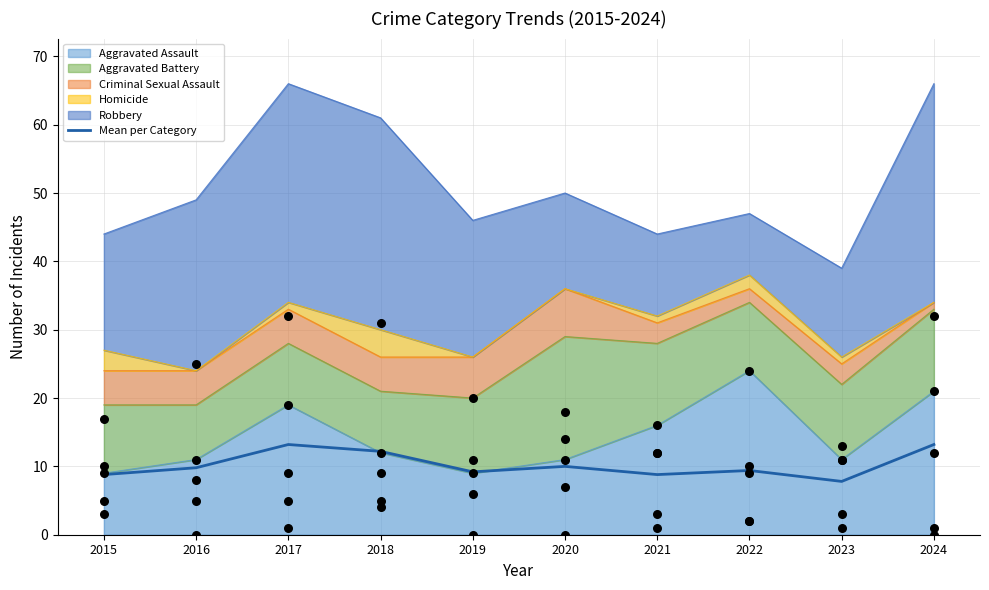

Which has a higher value, 2022 or 2016?

2016